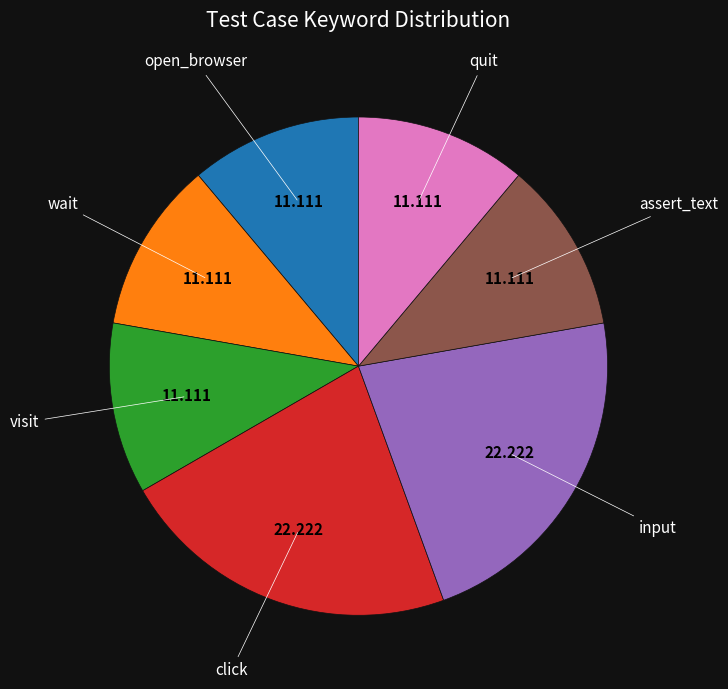

How many segments does this pie chart have?

7